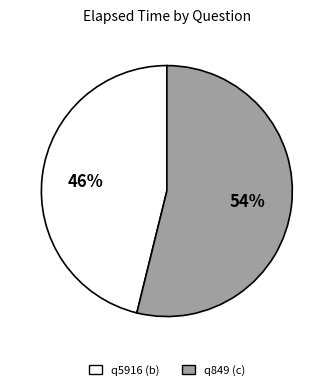

Does q849 (c) account for over 50% of the chart?

Yes